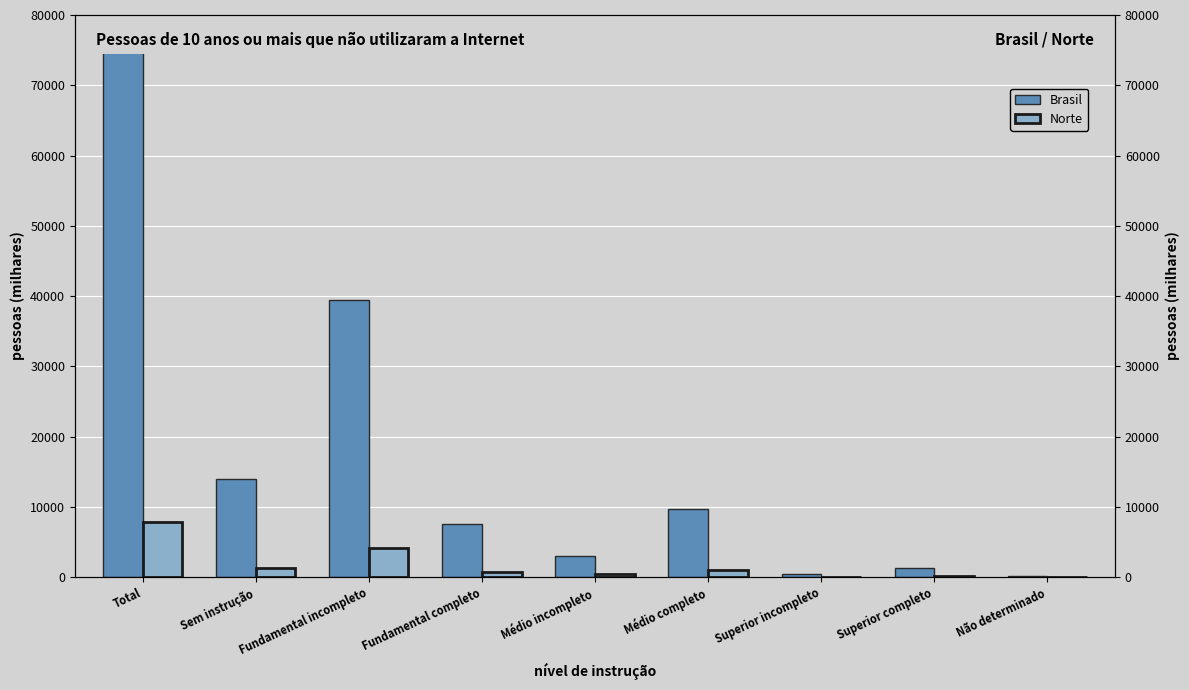

Which has a higher value, Total or Sem instrução?

Total